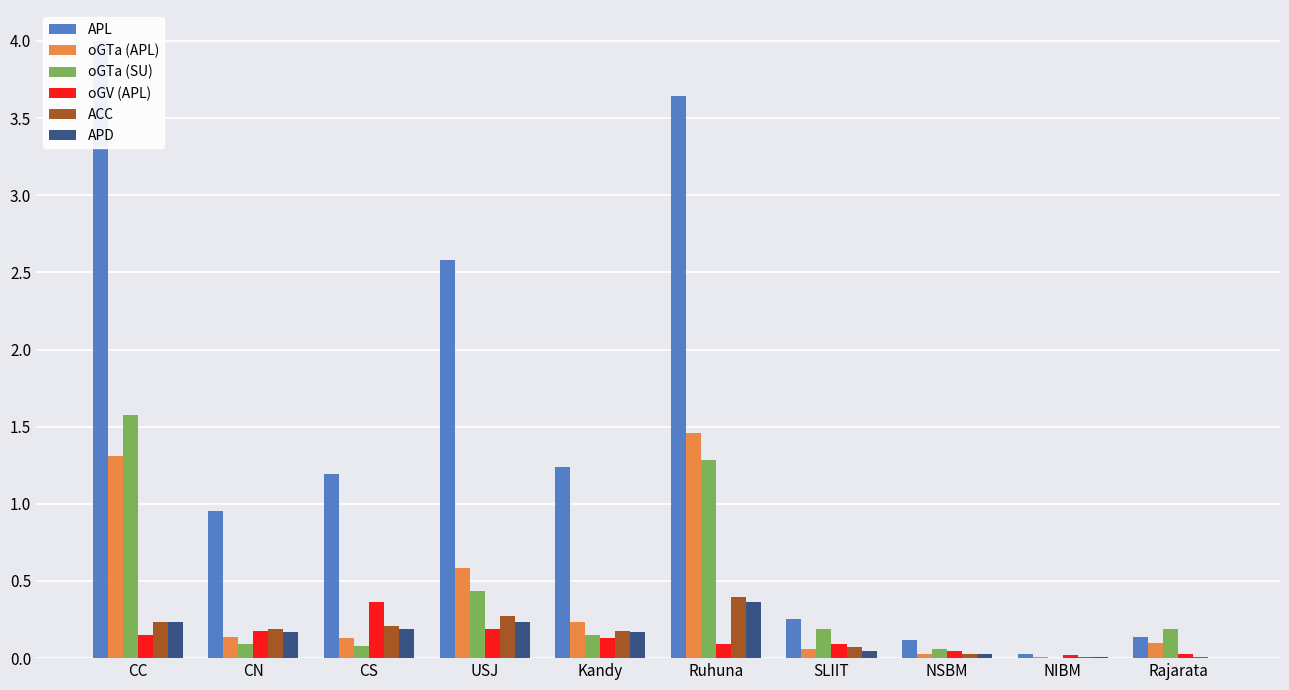

At which label is APD closest to 0?

Rajarata